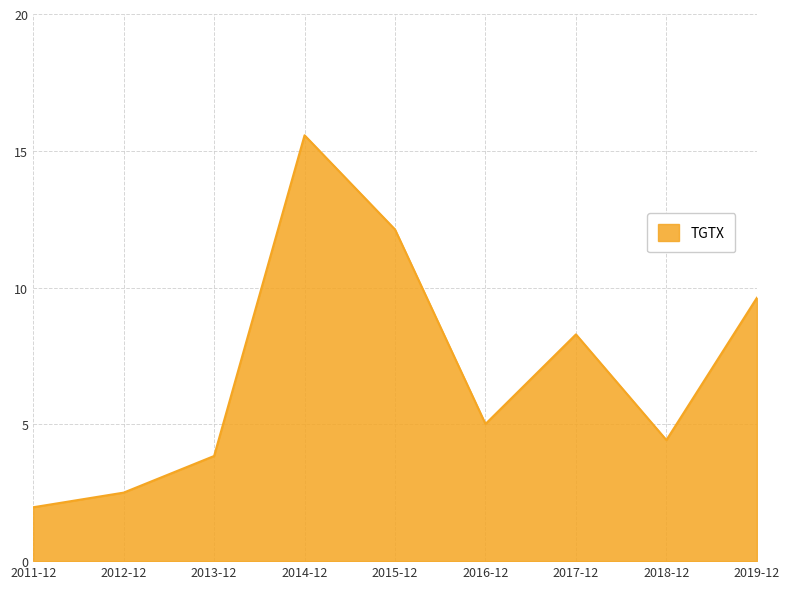

What position from the left is 2014-12?

4